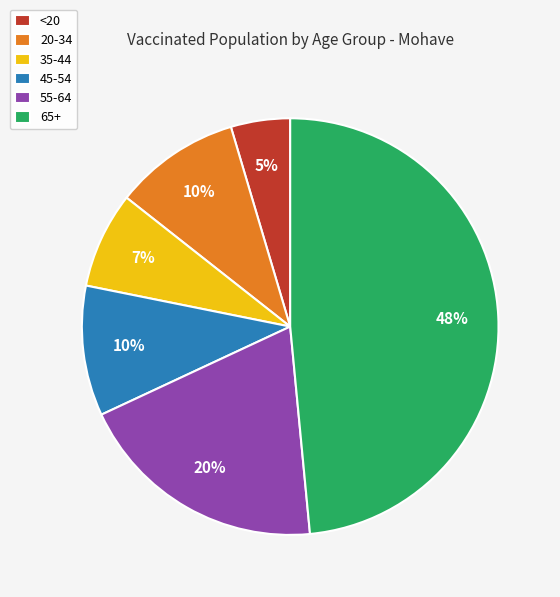

True or false: 45-54 accounts for 1% of the total.

False